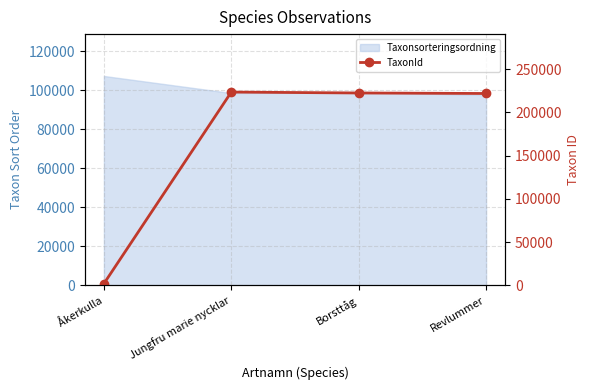

At which label is the value closest to 112726?

Revlummer